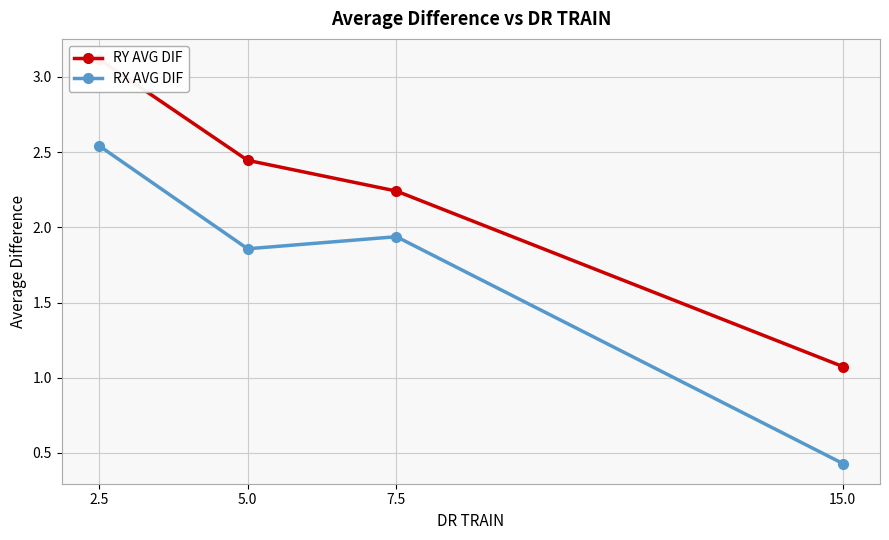

Where is RY AVG DIF nearest to the value 2?

7.5